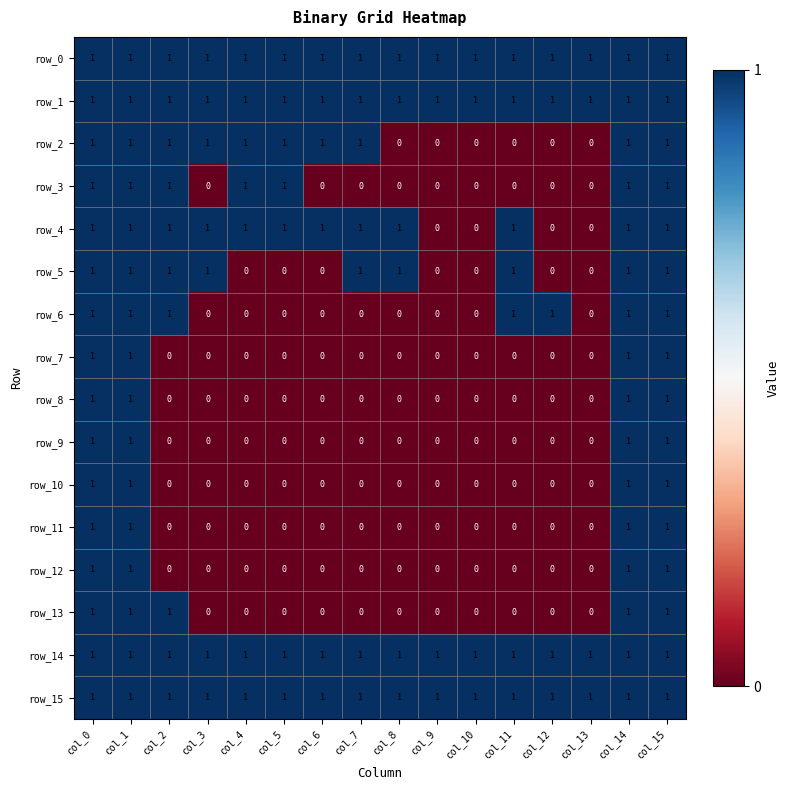

What is the sum of all row_9 values?

4